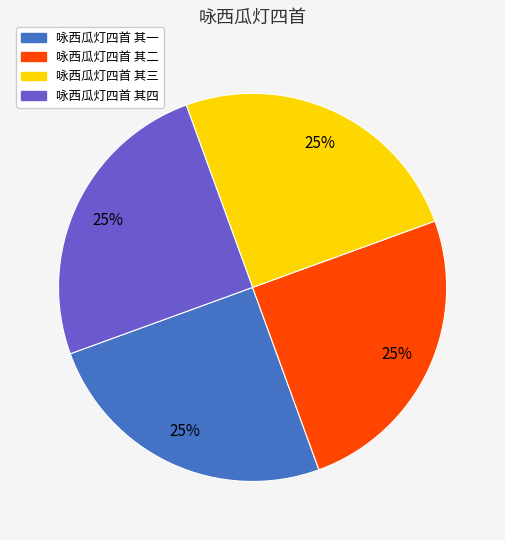

Count the number of slices in the pie.

4